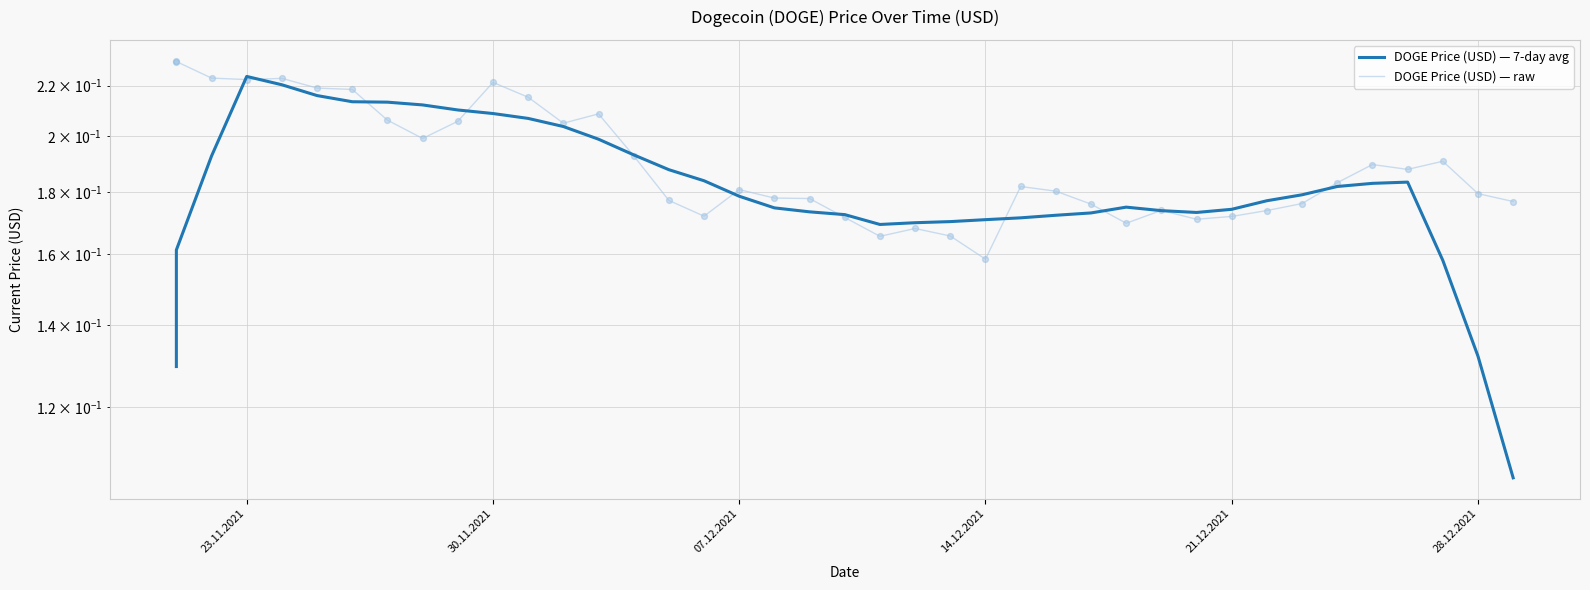

What are all the series names shown in the legend?

DOGE Price (USD) — 7-day avg, DOGE Price (USD) — raw